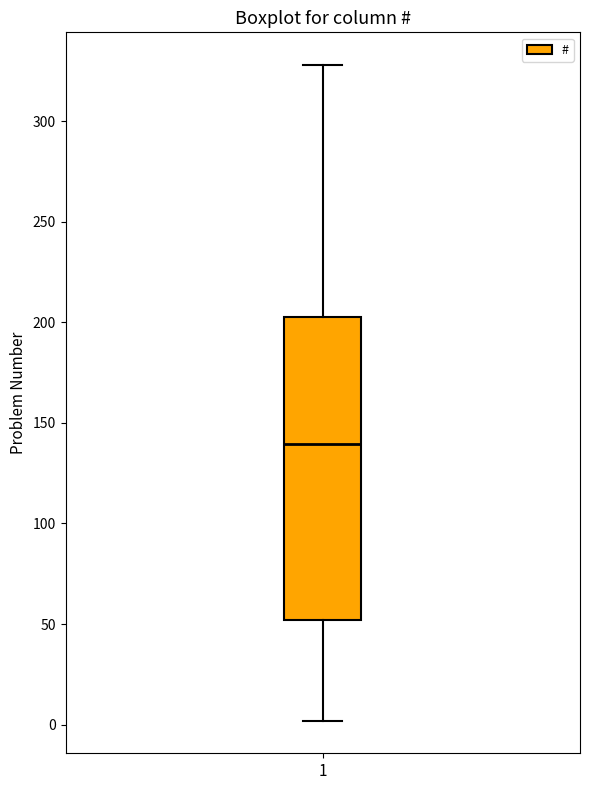

Transcribe this box plot: give where the median line is, the range the box spans, and where the two whiskers end, as read against the y-axis. The values are not printed on the chart, so give them approximately, as read against the axis.

median 140, box 50 to 205, whiskers 0 to 330